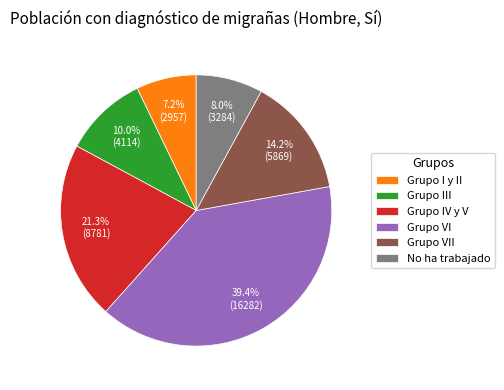

Between No ha trabajado and Grupo I y II, which is larger?

No ha trabajado